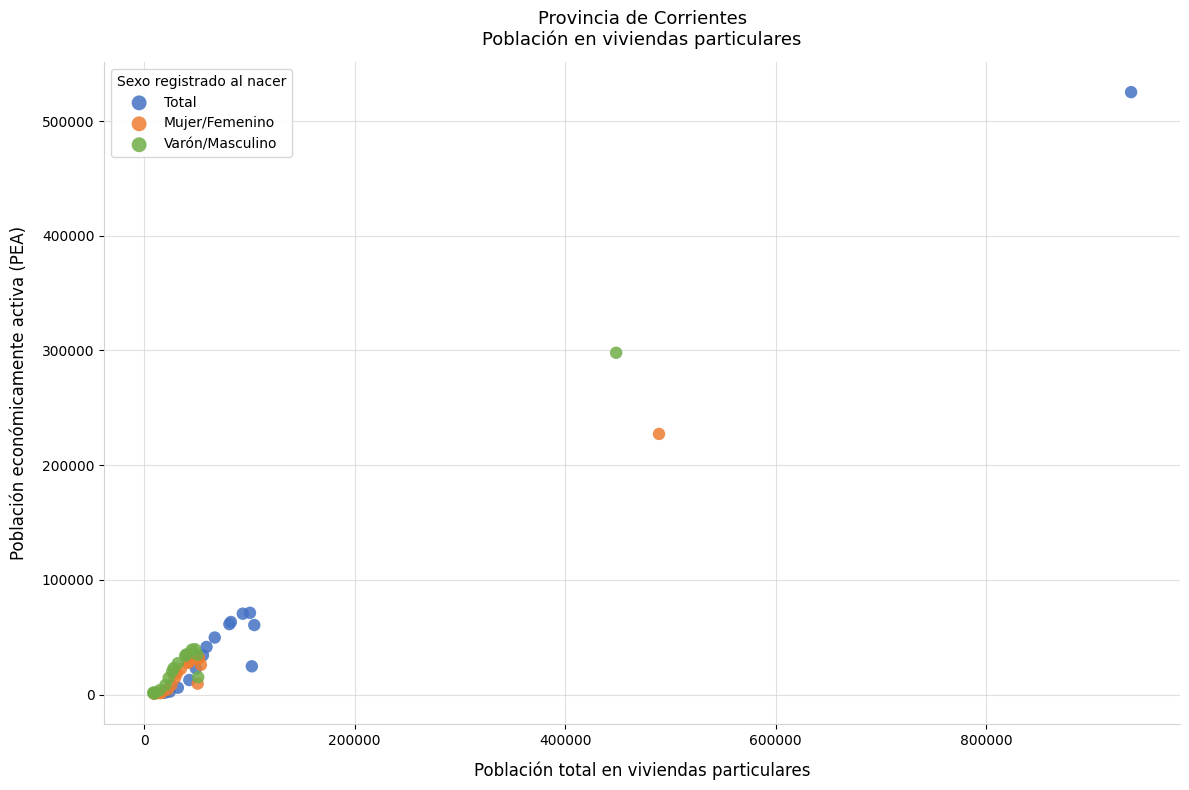

Which series has the widest spread of Y values?

Total